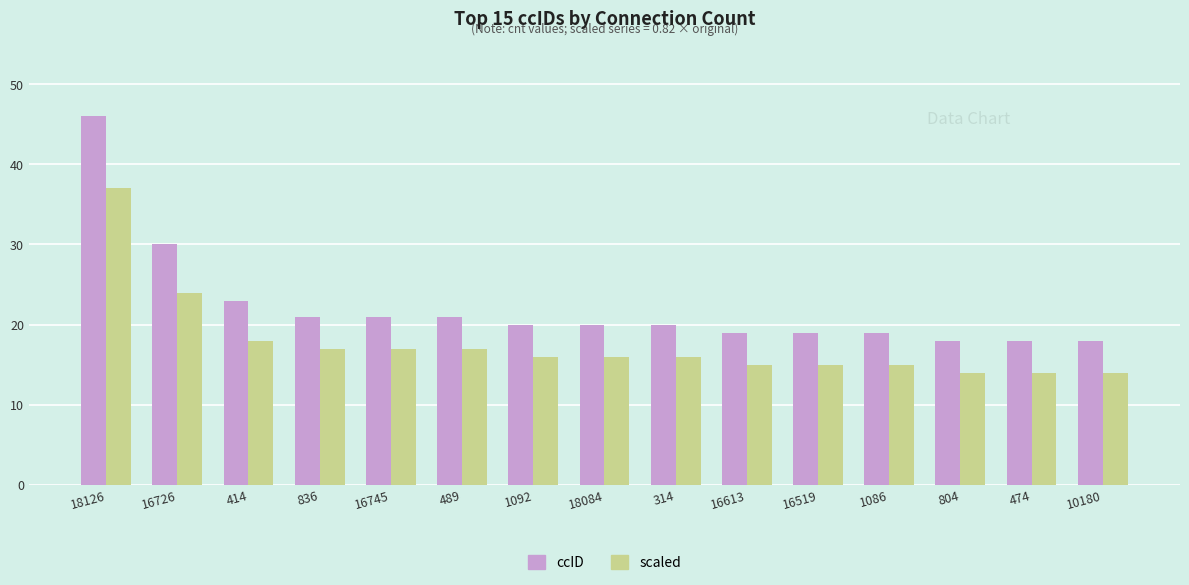

What is the highest value of the scaled series?

37